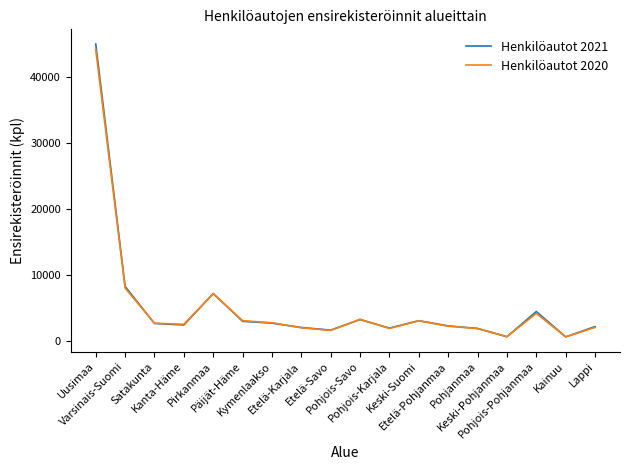

Does the chart display data point markers on the line(s)?

No